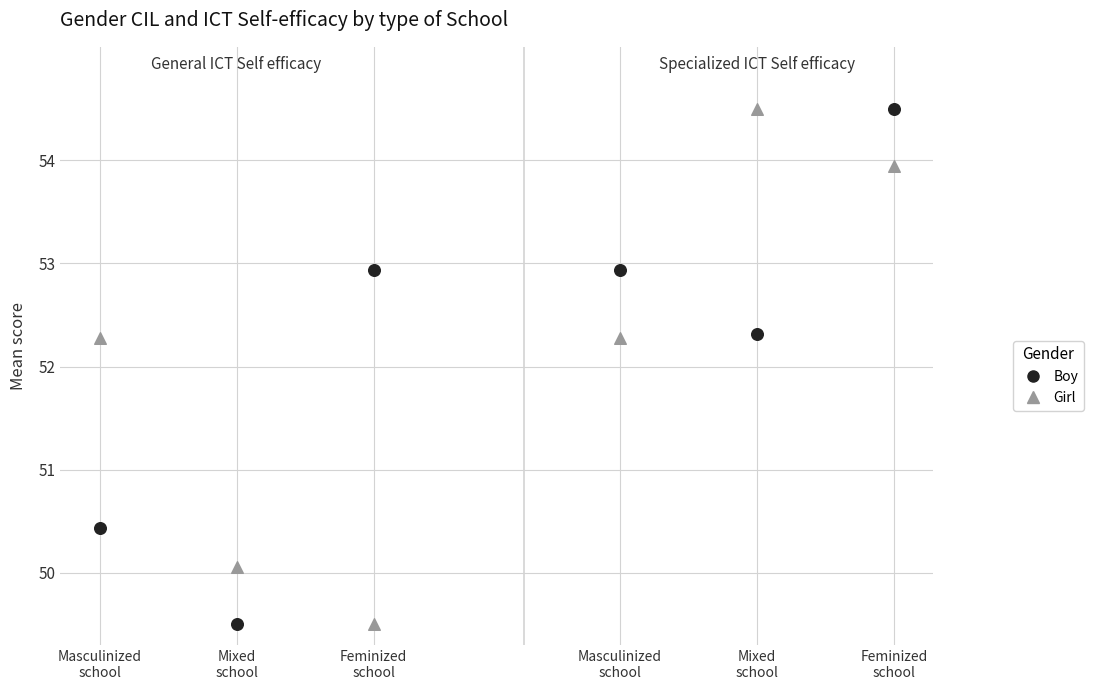

What is the X range (max minus min) for the scatter plot?

5.8